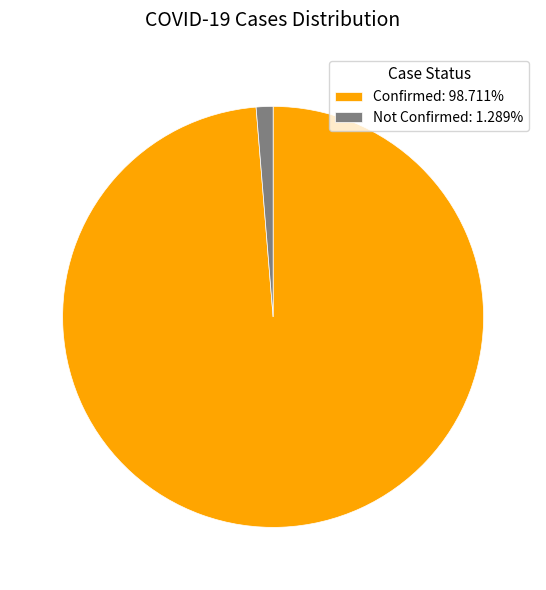

Approximately how many times larger is the value at Confirmed: 98.711% compared to Not Confirmed: 1.289%?

76.6